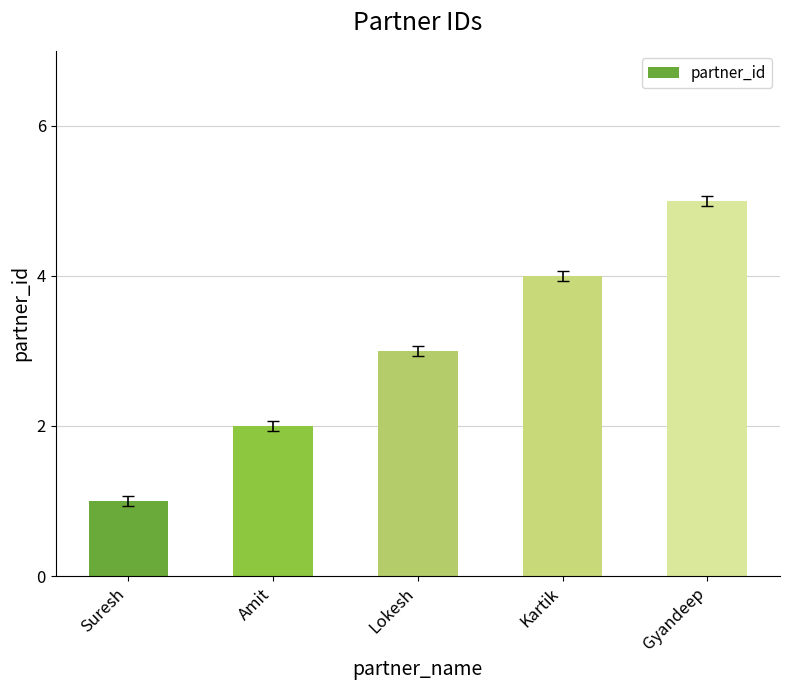

List the labels in order of value, smallest first.

Suresh, Amit, Lokesh, Kartik, Gyandeep